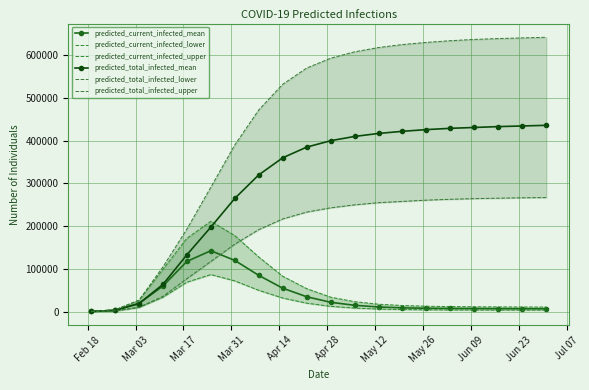

What is the maximum value for predicted_current_infected_mean?

142602